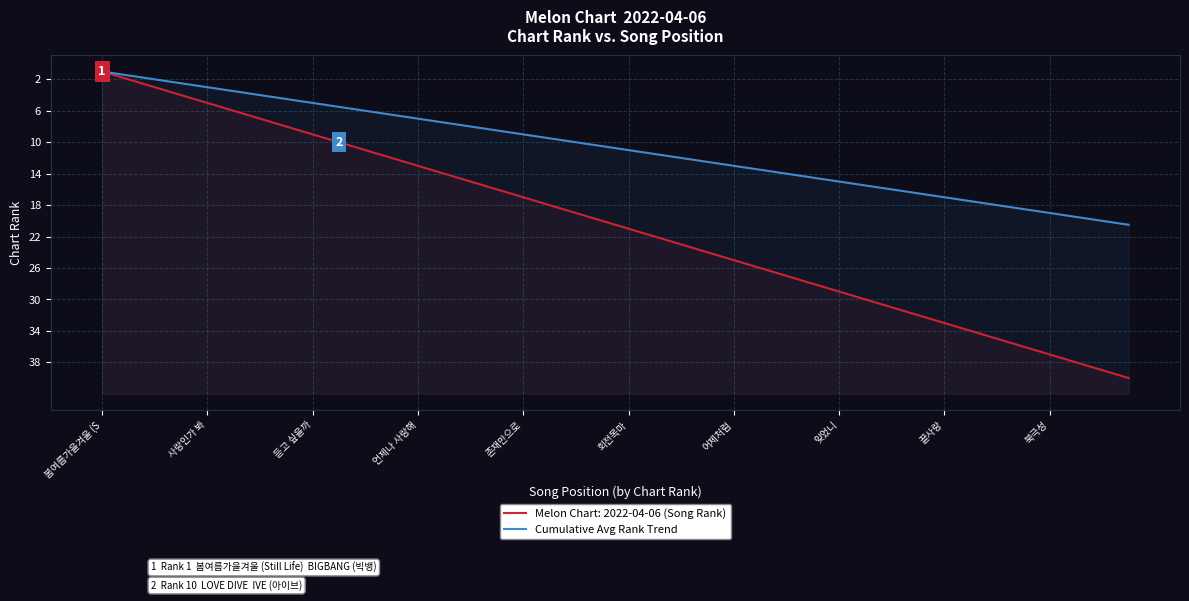

Reading left to right, extract all data points from this chart.

1.0	1.5	2.0	2.5	3.0	3.5	4.0	4.5	5.0	5.5	6.0	6.5	7.0	7.5	8.0	8.5	9.0	9.5	10.0	10.5	11.0	11.5	12.0	12.5	13.0	13.5	14.0	14.5	15.0	15.5	16.0	16.5	17.0	17.5	18.0	18.5	19.0	19.5	20.0	20.5